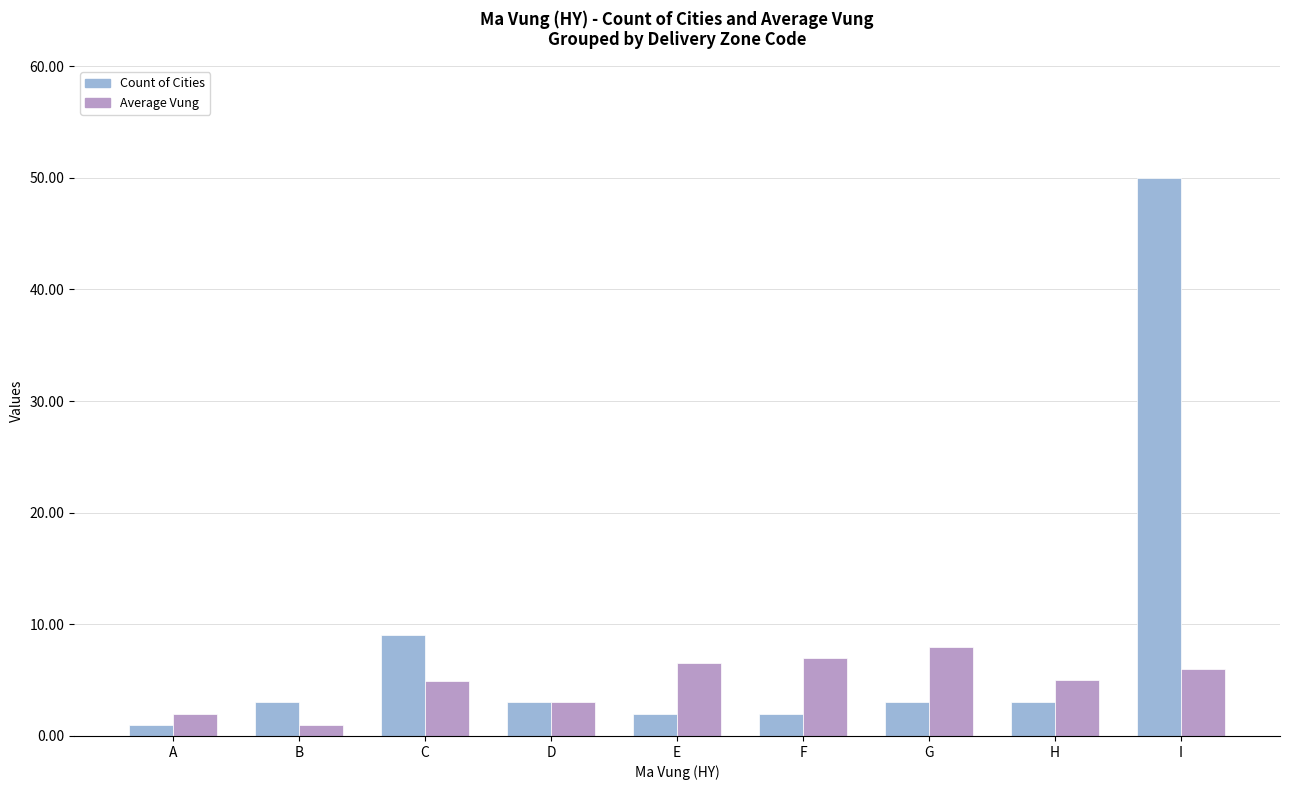

Read the Average Vung value at H.

5.0